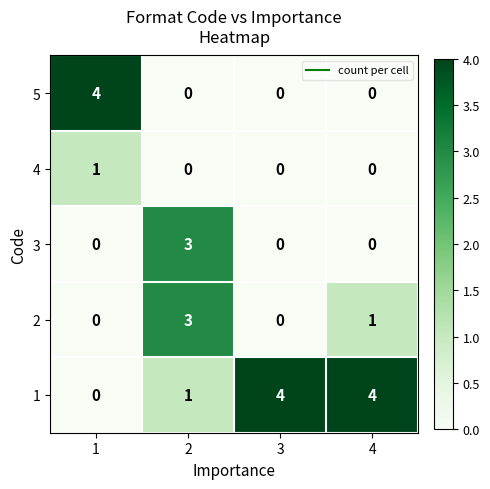

At how many categories does at least one series exceed 0?

4